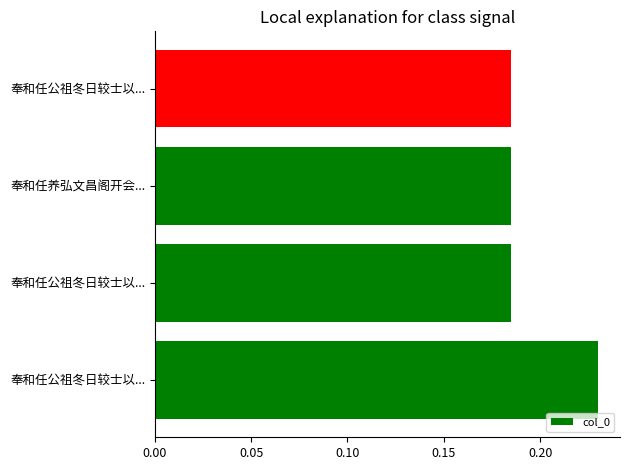

How many bars are there in total?

4